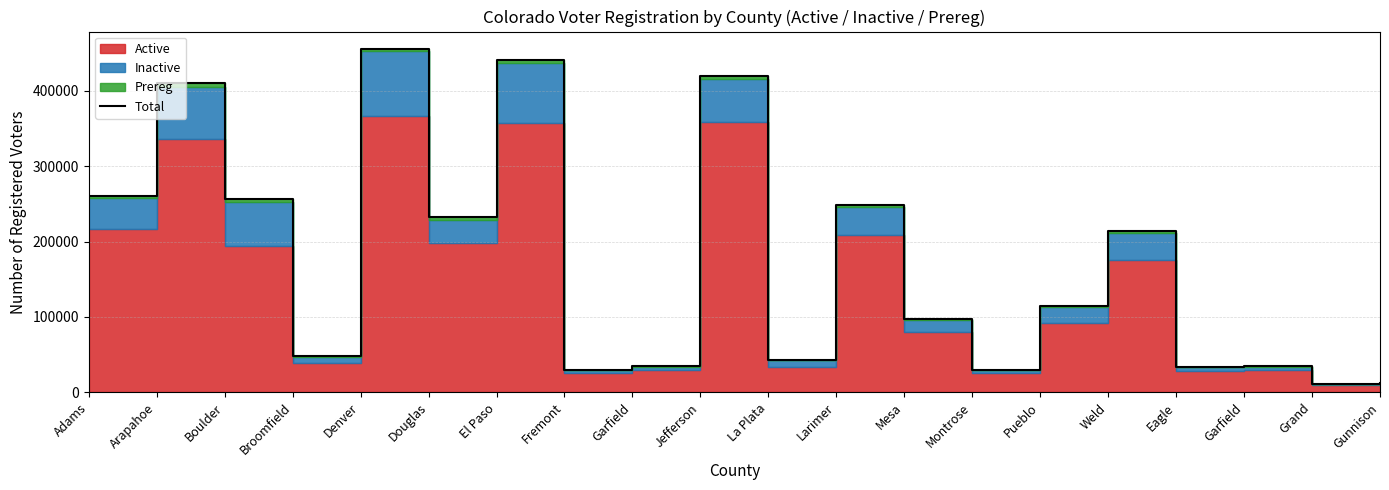

What is the ratio of the value at Mesa to the value at Adams?

0.4